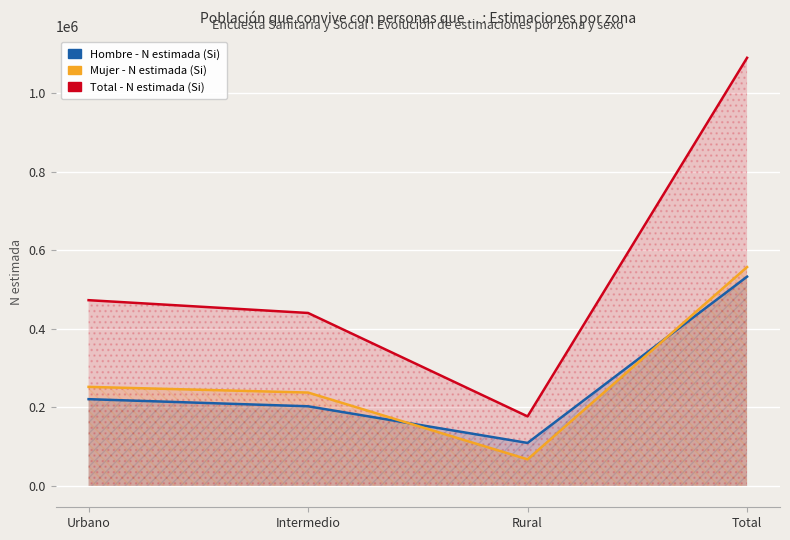

Rank the categories by Mujer - N estimada (Si) value from lowest to highest.

Rural, Intermedio, Urbano, Total